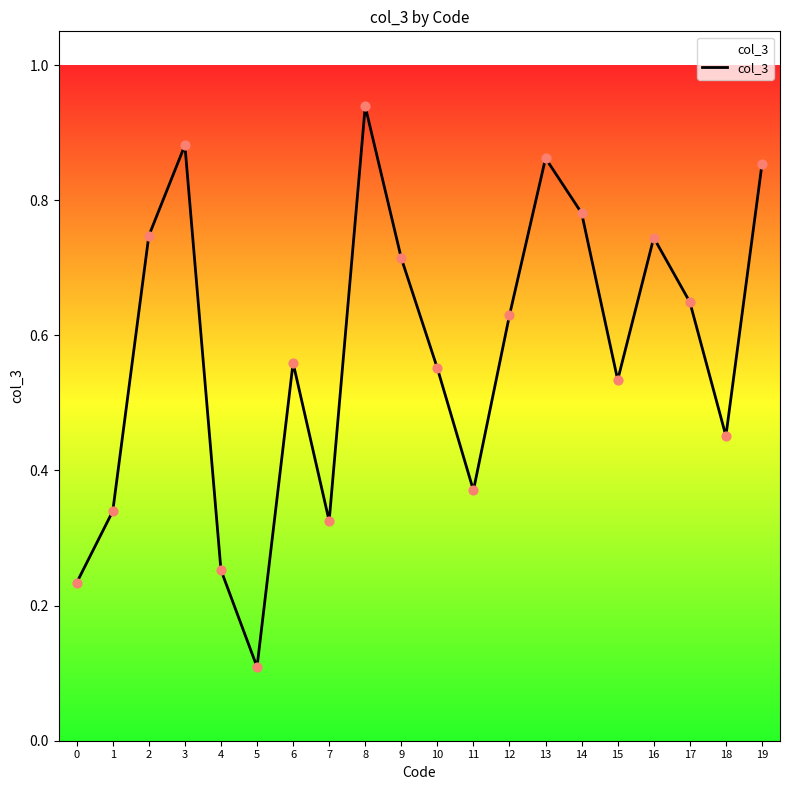

Which has a higher value, 16 or 10?

16